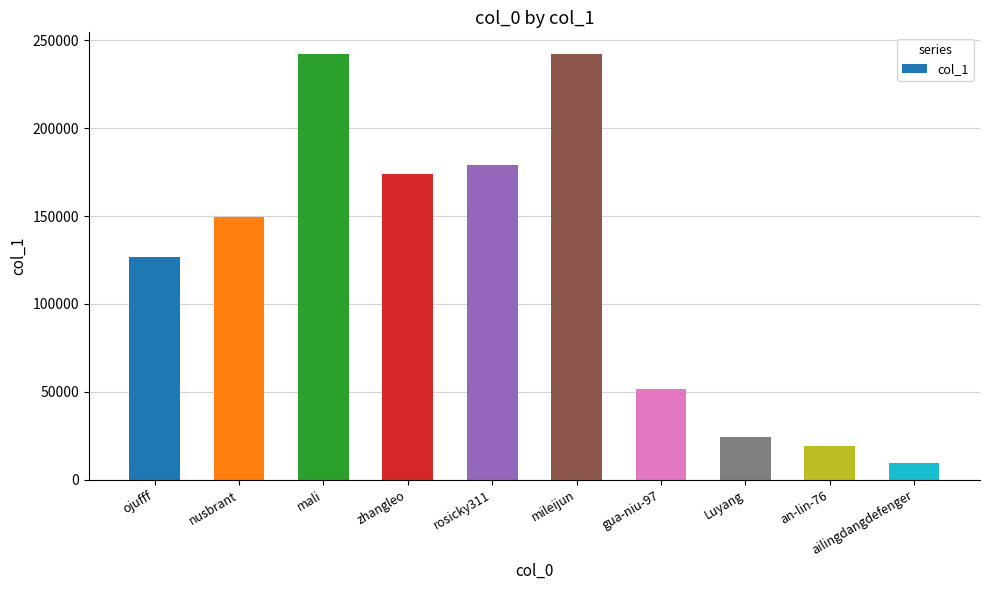

What is the sum of all values?

1218233